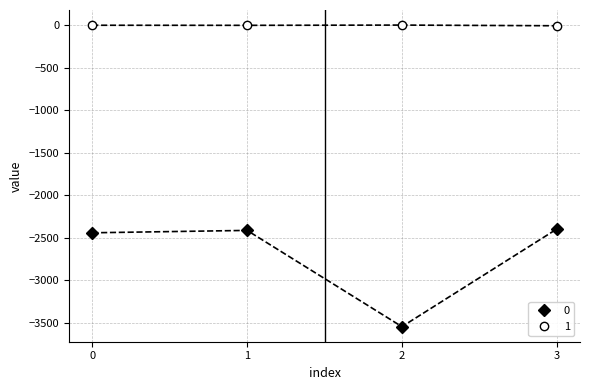

How many values in the 1 series are below -2?

2